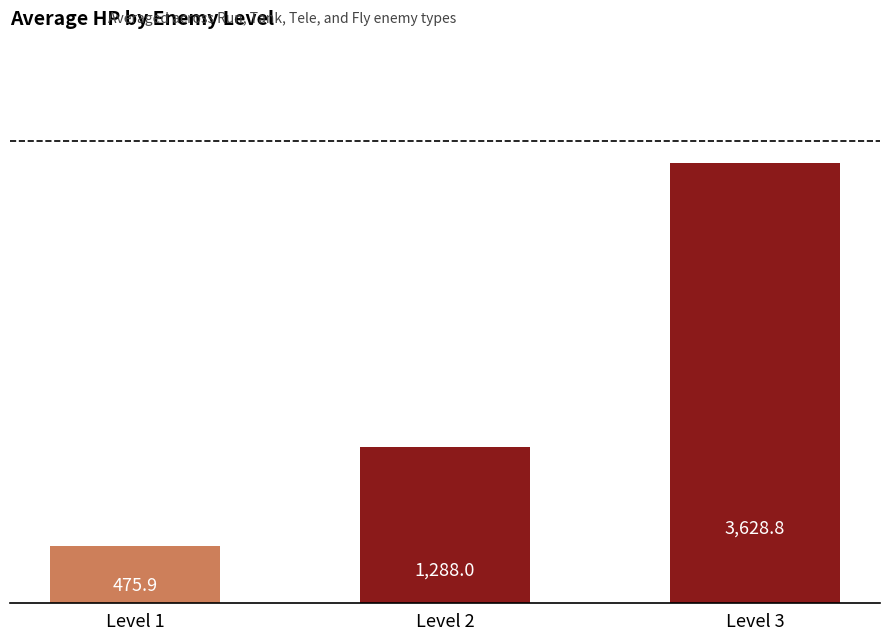

What is the maximum value shown in the chart?

3628.8